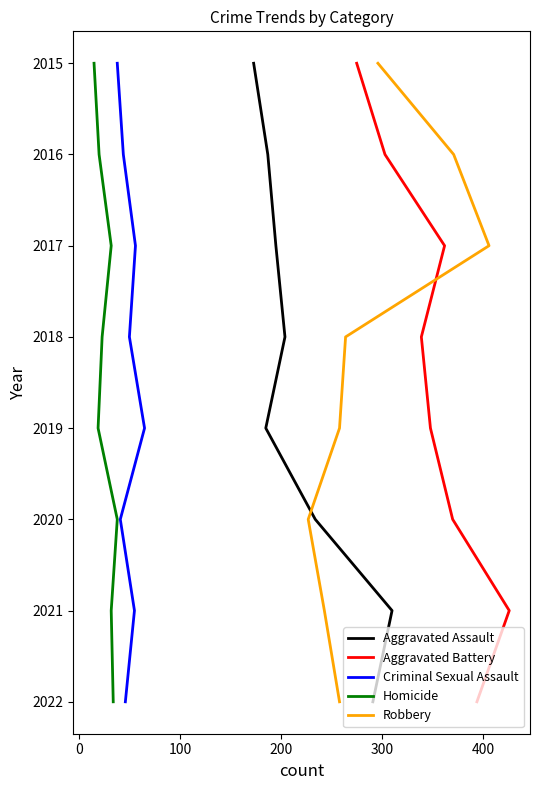

Is the value of Aggravated Battery at 100 greater than the value of Aggravated Assault at 7?

No